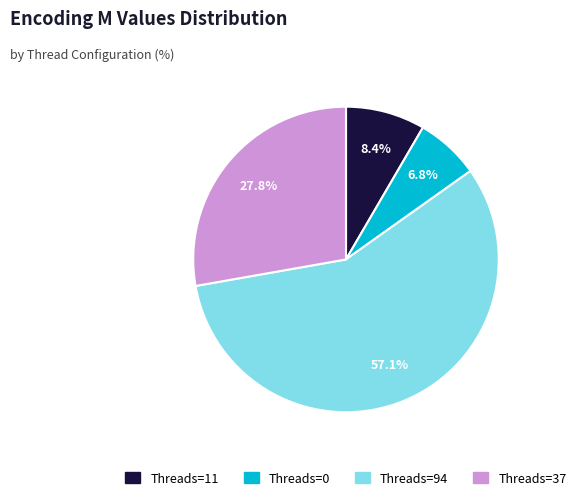

Is there a majority slice in this chart?

Yes